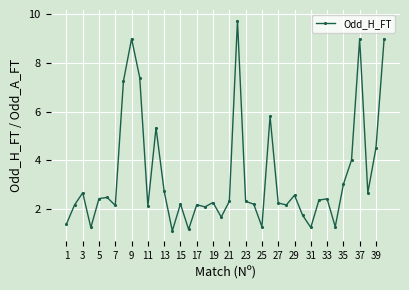

What is the value of the 17th point from the left?

2.2